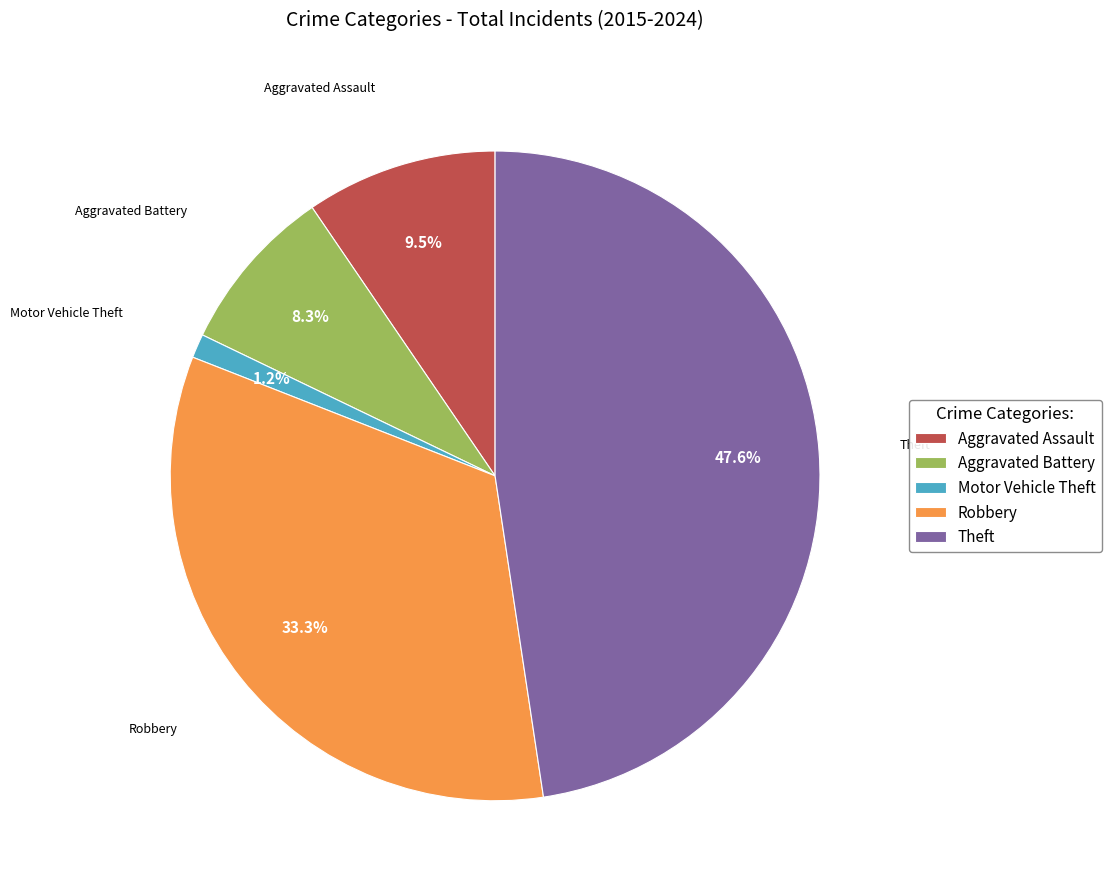

Which slice is the smallest?

Motor Vehicle Theft